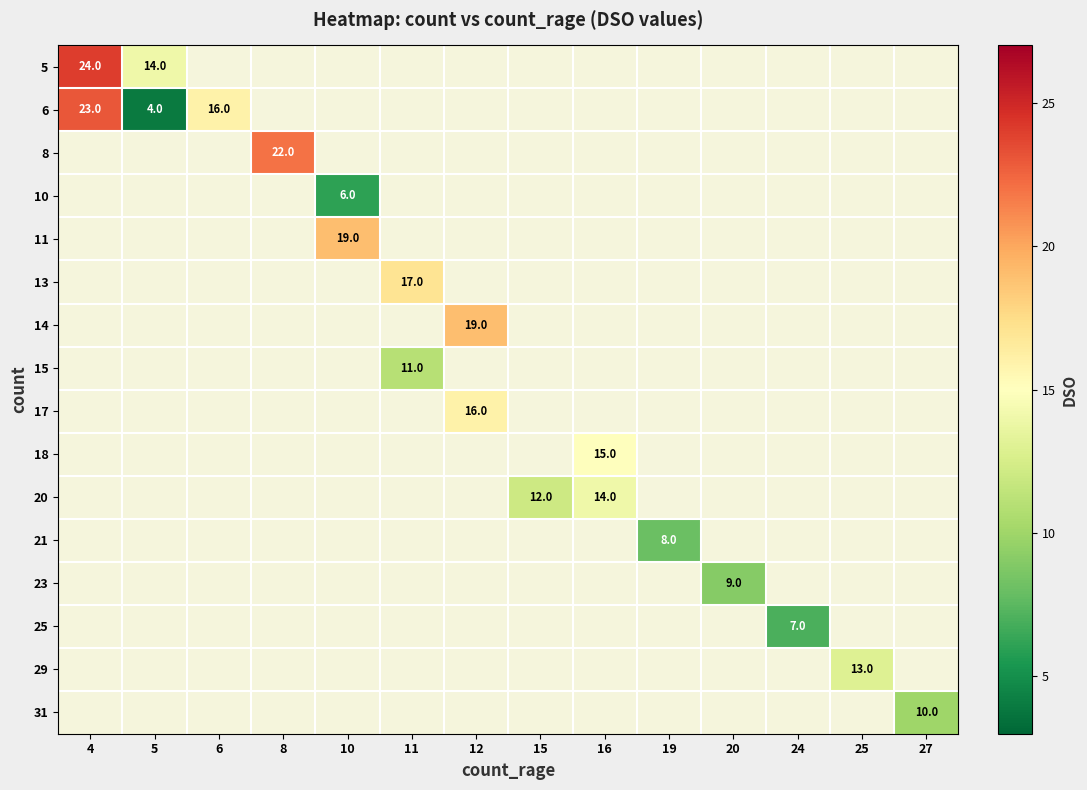

Is it true that 6 equals 16 at 6?

True